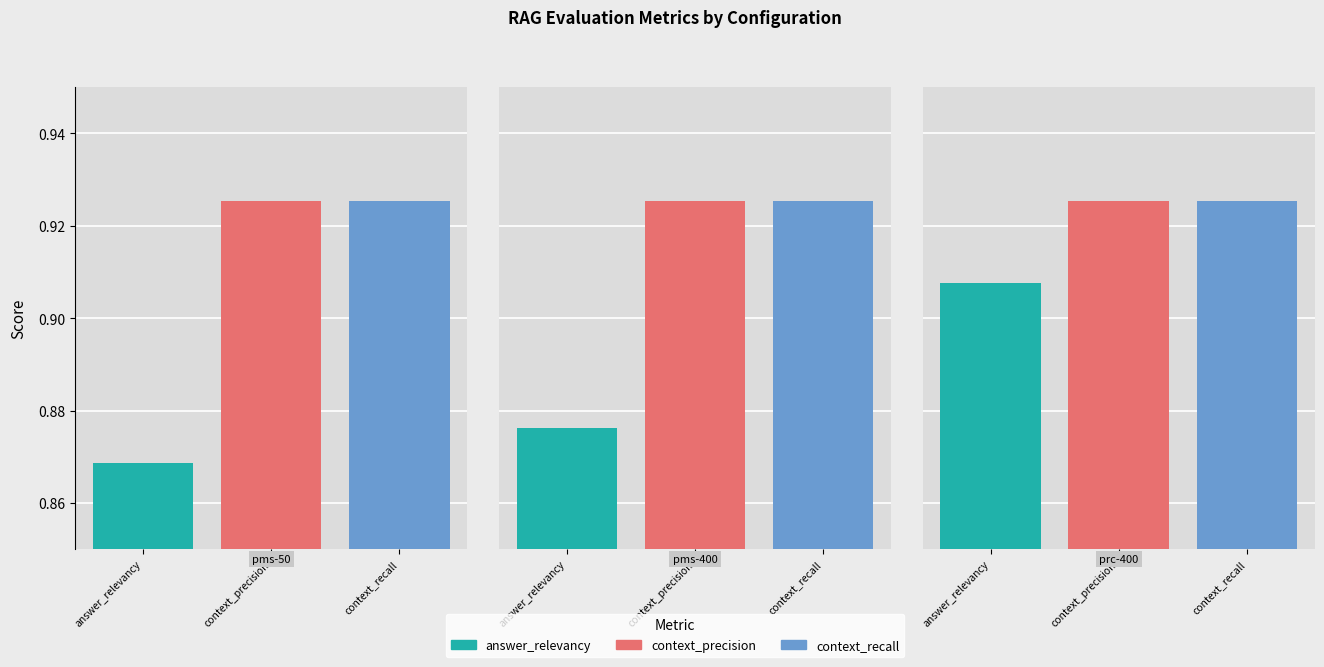

Is it true that context_precision equals 1.4 at pubmedbert-sentence-transformer-50?

False